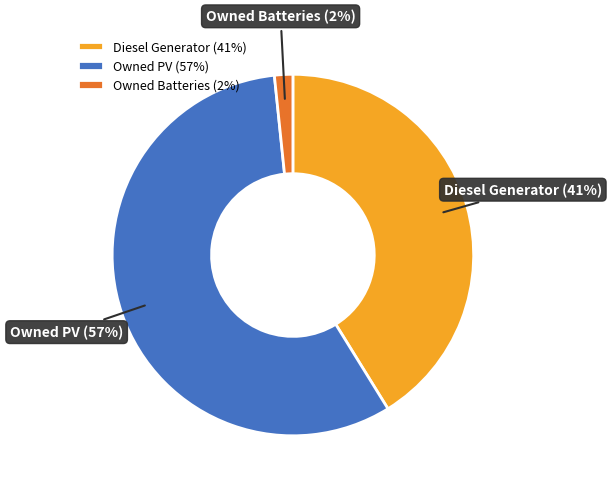

Which has a higher value, Owned Batteries or Diesel Generator?

Diesel Generator